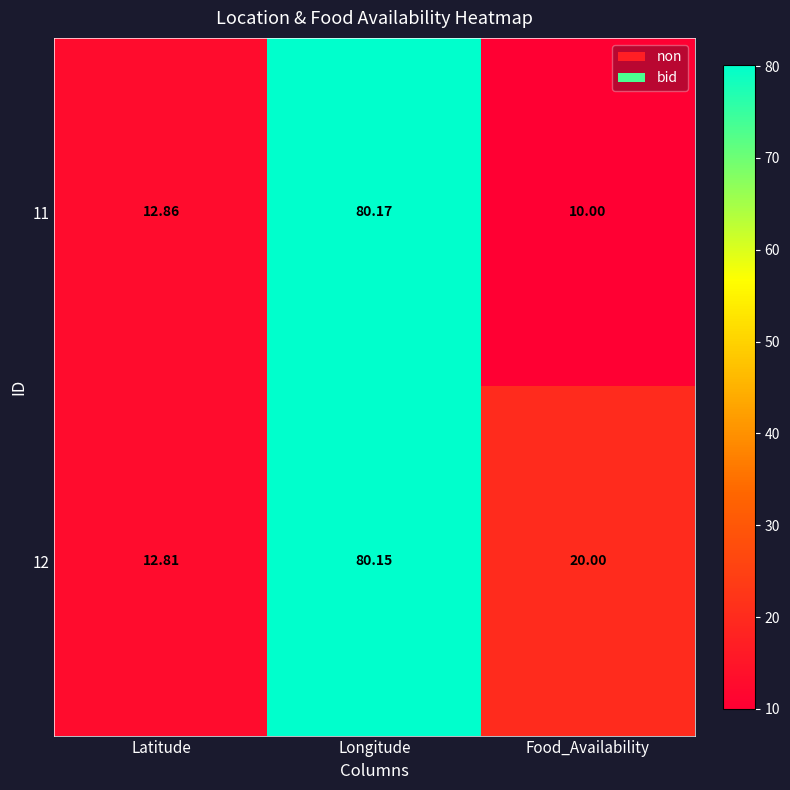

What is the minimum value shown in the chart?

10.0